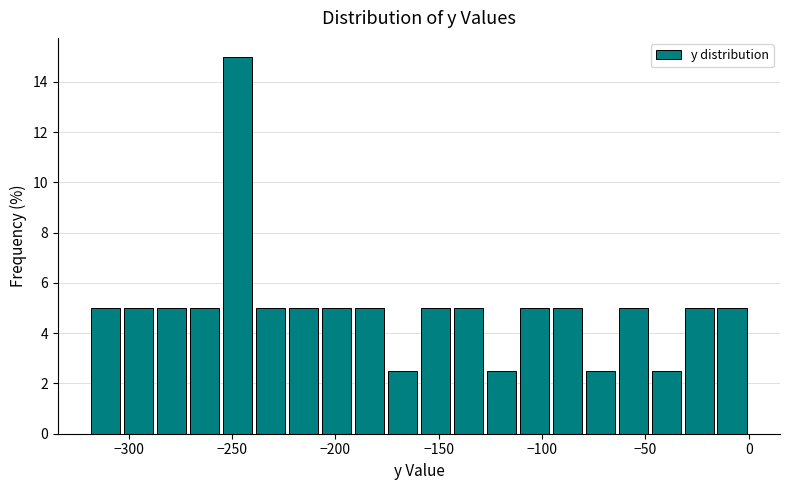

Read against the x-axis, roughly where is the centre of the tallest bar?

-245